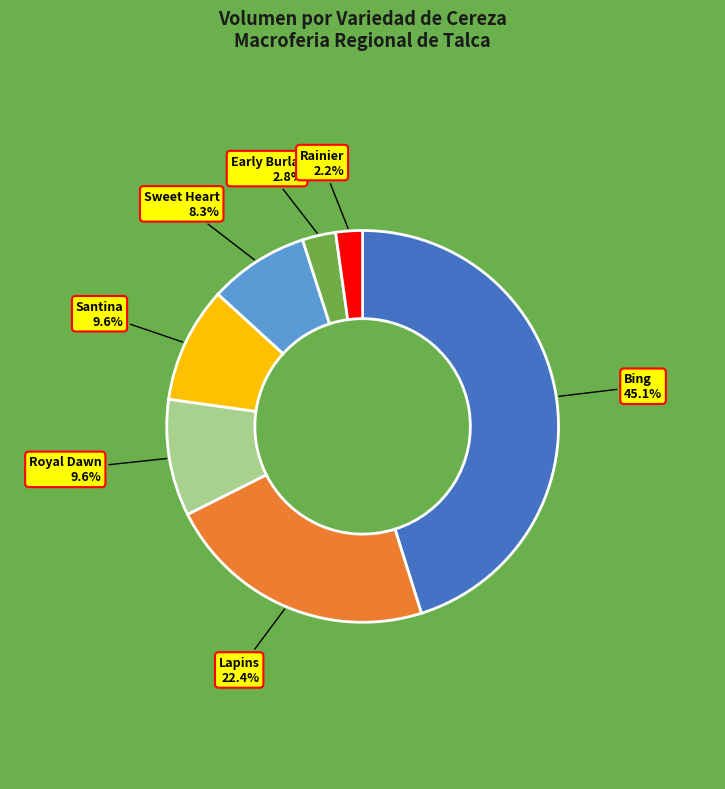

To the nearest percent, what is the combined percentage of Early Burlat and Lapins?

25%